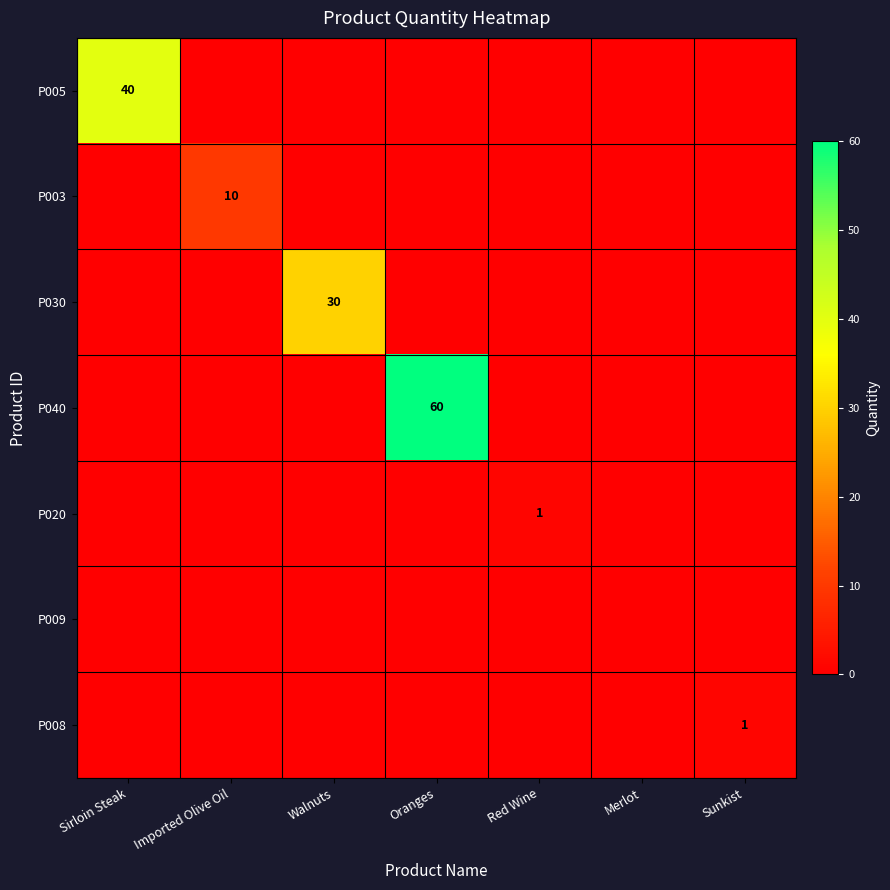

The P008 series shows 0 at Sunkist. True or false?

False